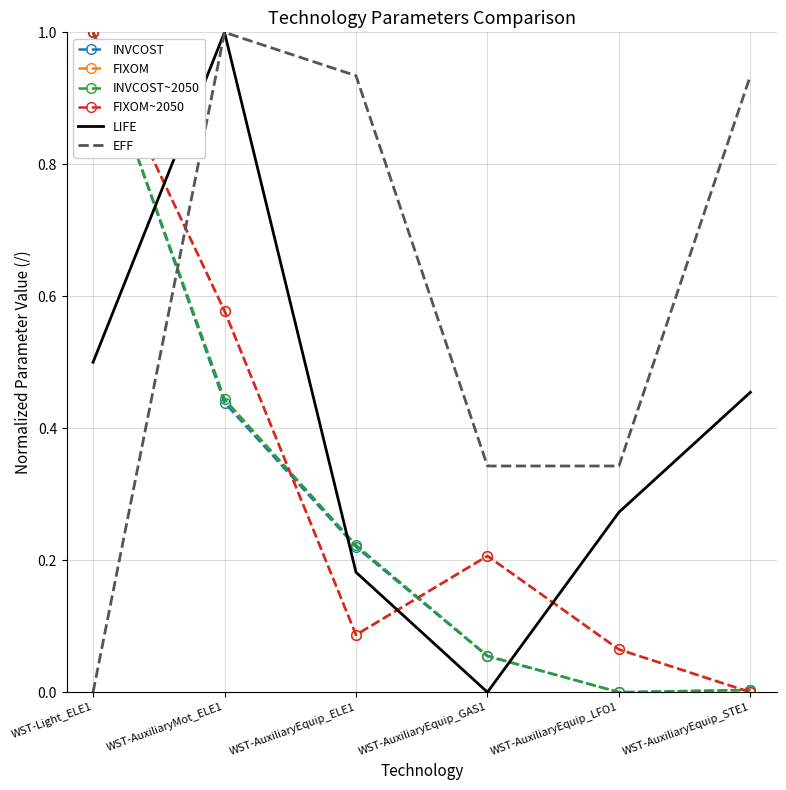

What is the label of the 2nd point from the left?

WST-AuxiliaryMot_ELE1